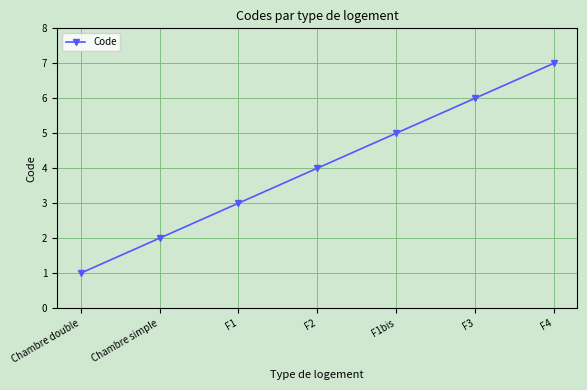

Reading right to left, transcribe all the data shown in this chart.

7	6	5	4	3	2	1